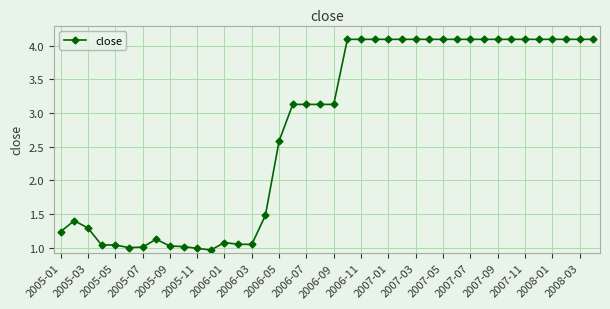

What is the difference between the maximum and minimum values?

3.1